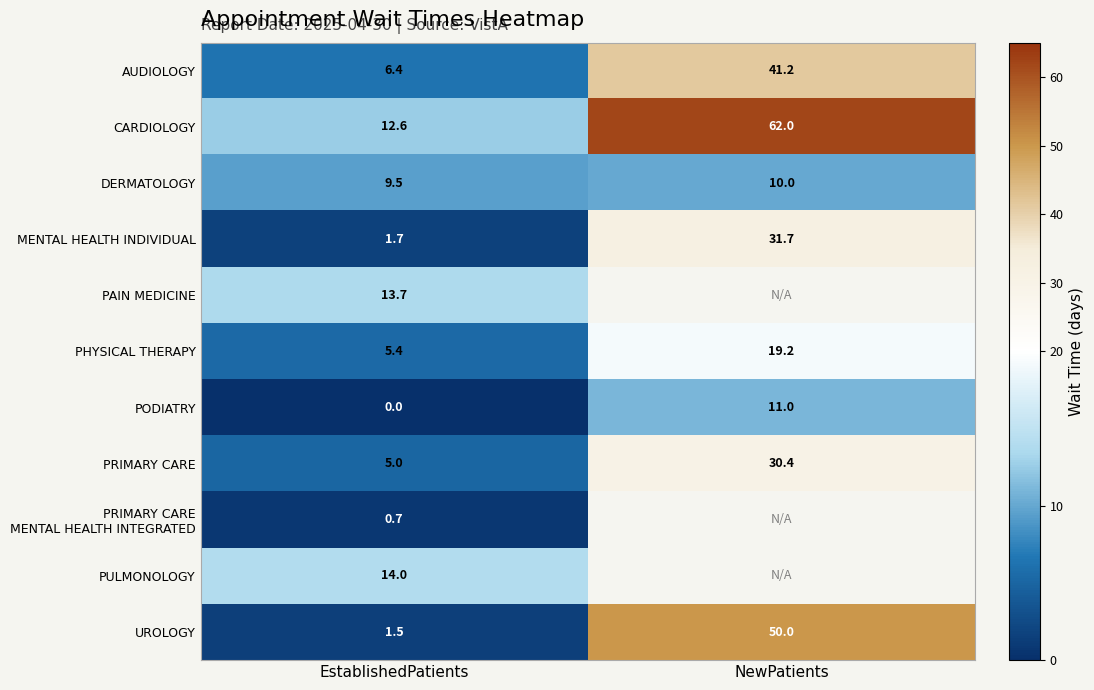

Is it true that AUDIOLOGY equals 24.2 at NewPatients?

False